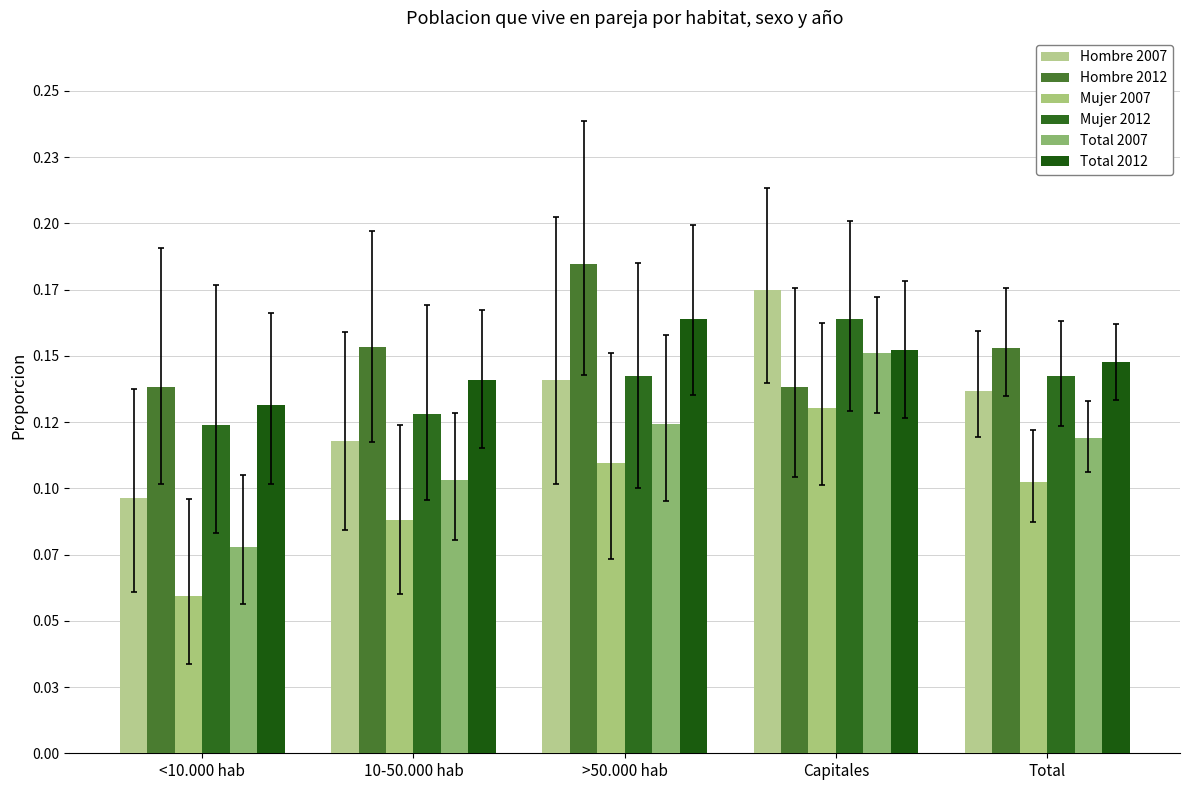

Reading left to right, what are all the values shown in this chart?

Hombre 2007: 0.1	0.1	0.1	0.2	0.1
Hombre 2012: 0.1	0.2	0.2	0.1	0.2
Mujer 2007: 0.1	0.1	0.1	0.1	0.1
Mujer 2012: 0.1	0.1	0.1	0.2	0.1
Total 2007: 0.1	0.1	0.1	0.2	0.1
Total 2012: 0.1	0.1	0.2	0.2	0.1